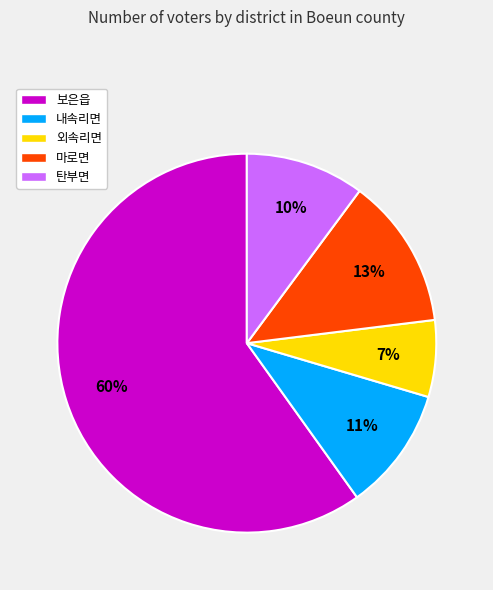

What is the smallest slice in the pie chart?

외속리면